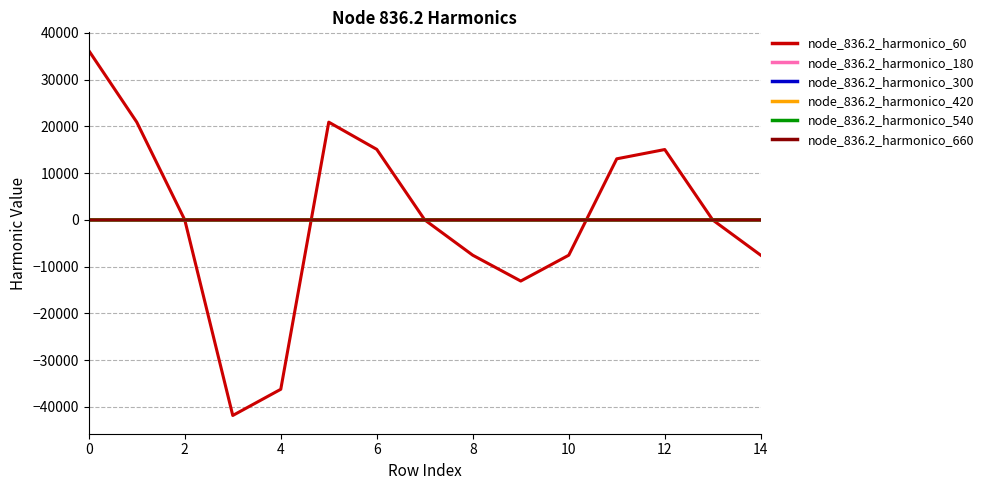

How many lines are shown in the chart?

6